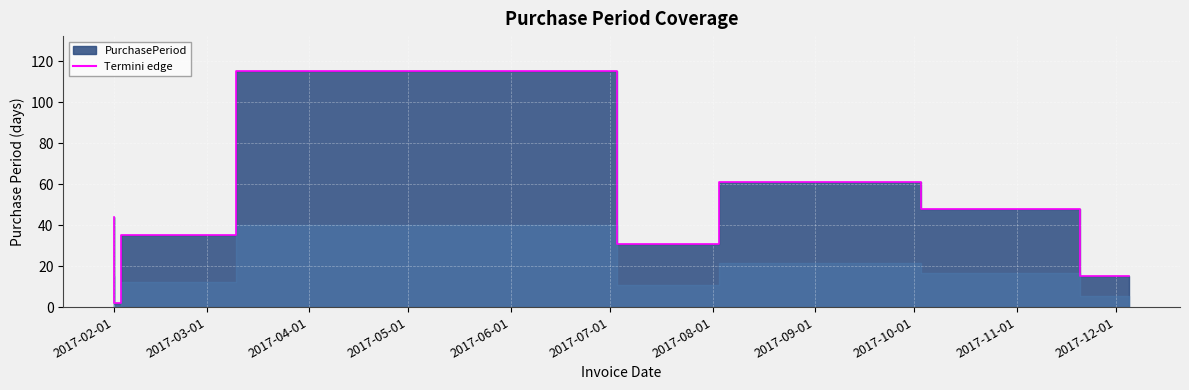

What is the maximum value shown in the chart?

115